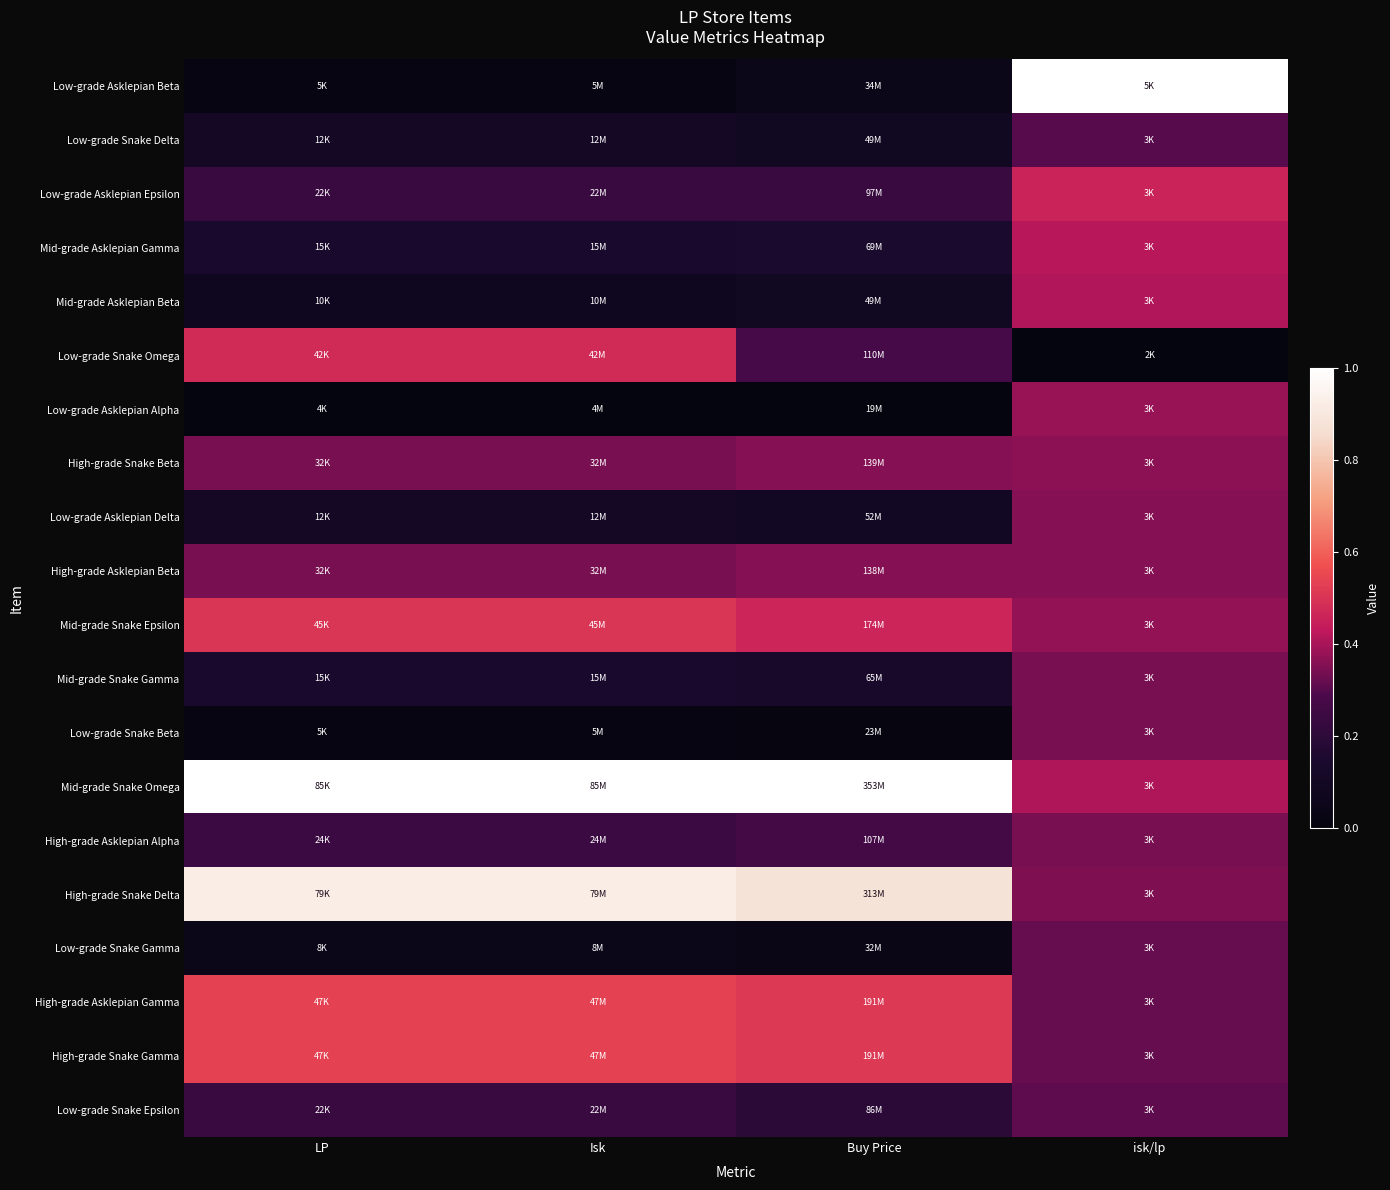

Which has a higher value, isk/lp or Buy Price?

isk/lp